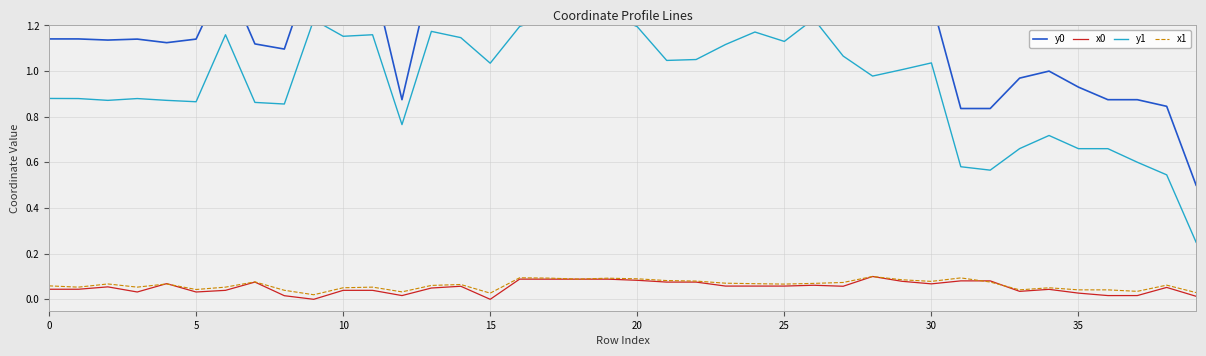

How many interior local peaks does the y0 series have?

7